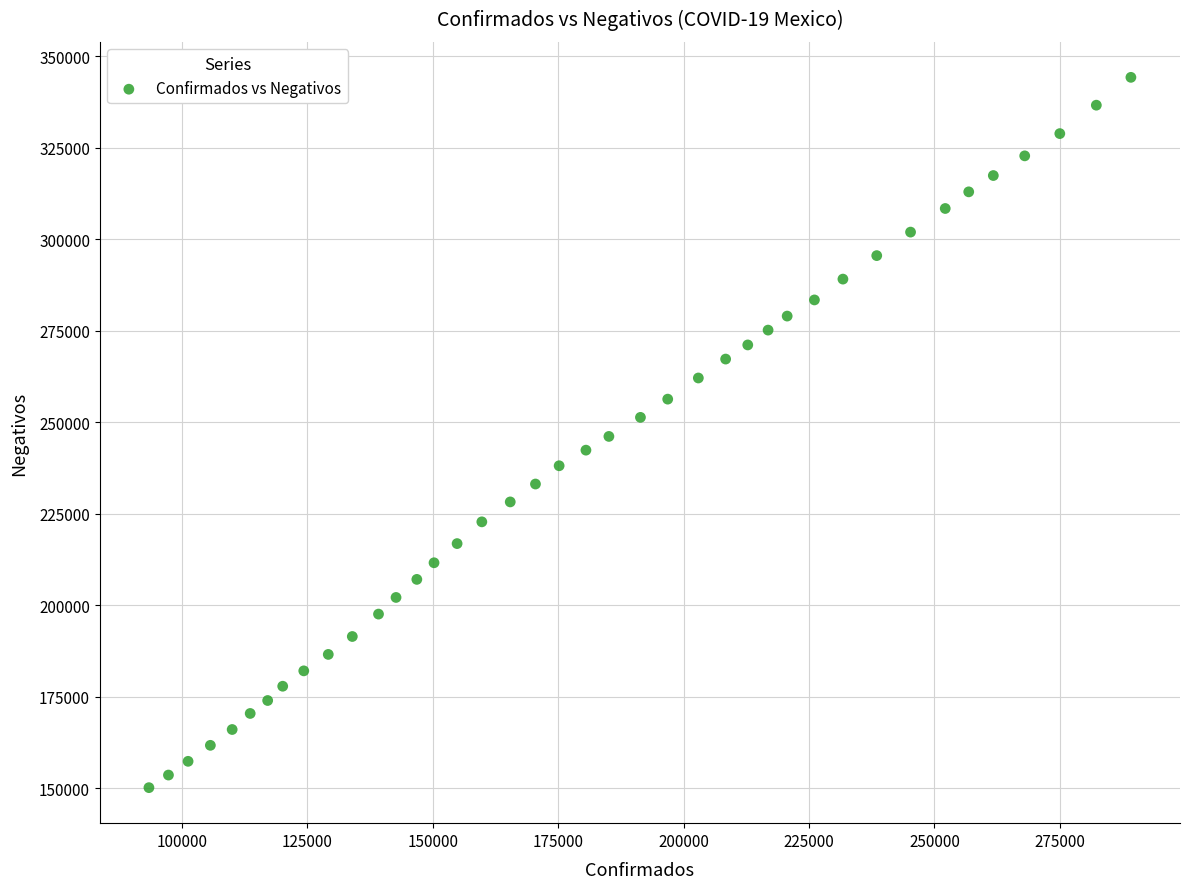

What is the range of Y values (max minus min)?

194126